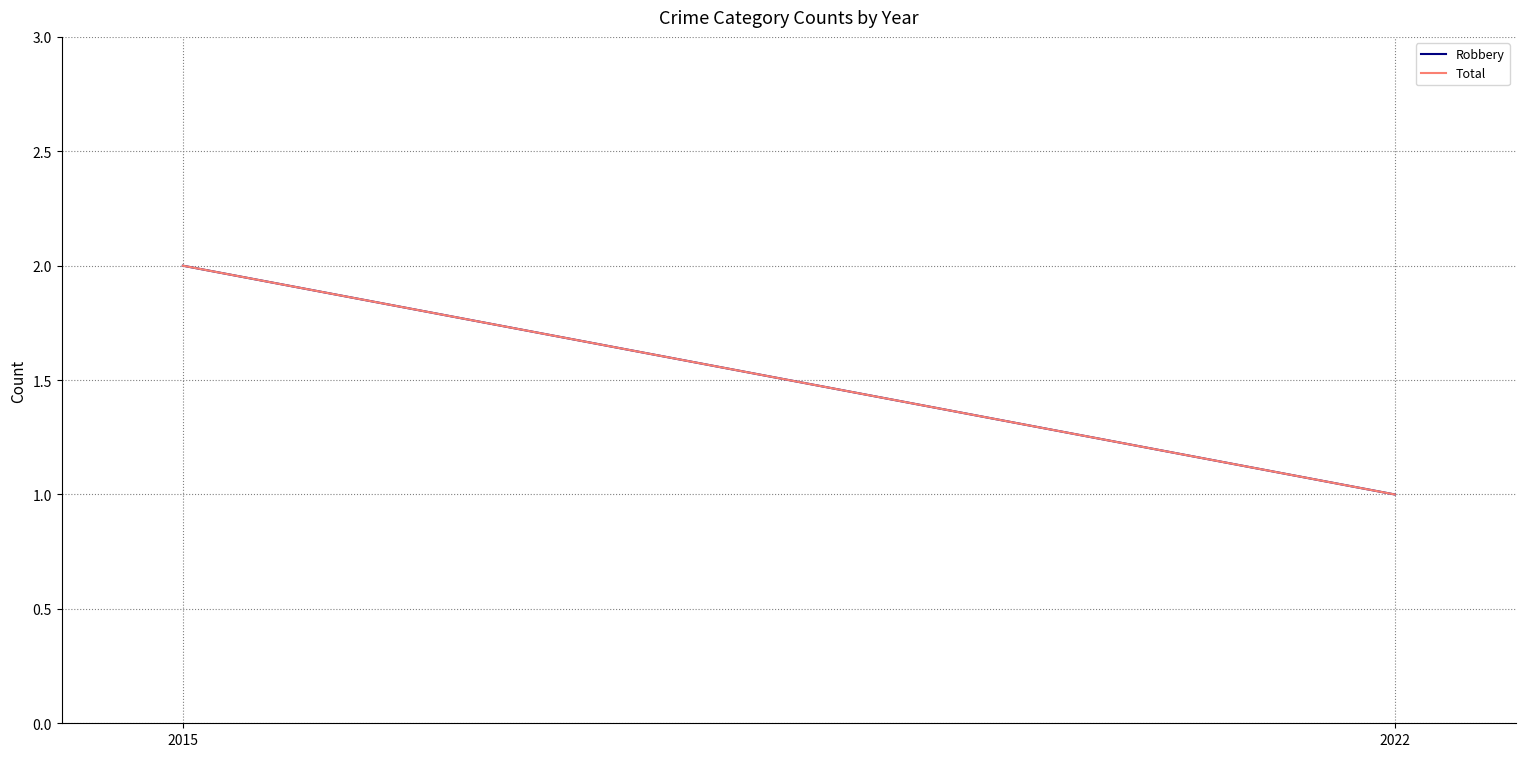

Where is Total nearest to the value 1?

2022